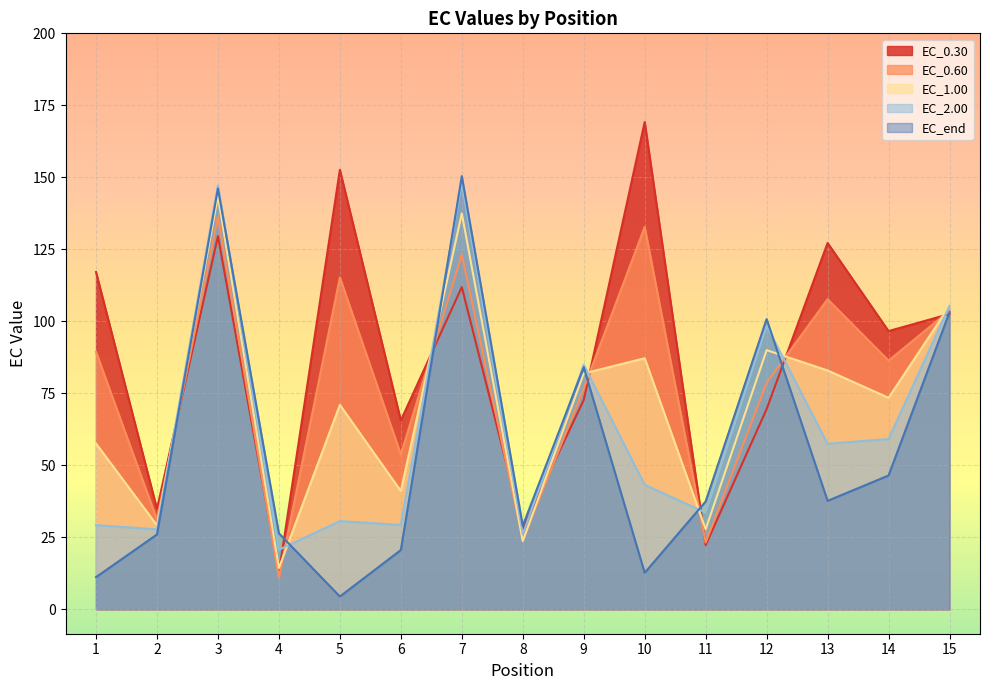

What is the maximum value shown in the chart?

169.2